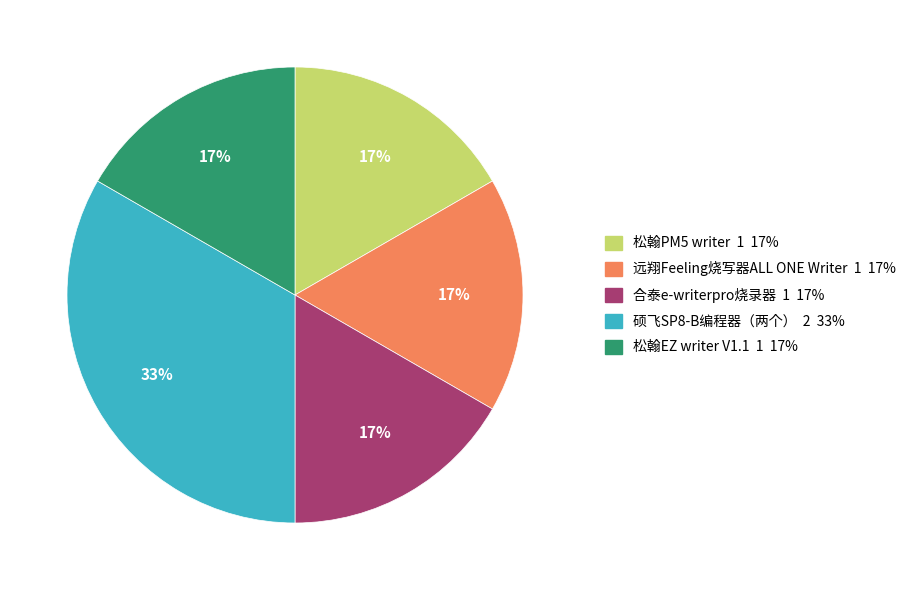

Does 硕飞SP8-B编程器（两个） account for over 50% of the chart?

No